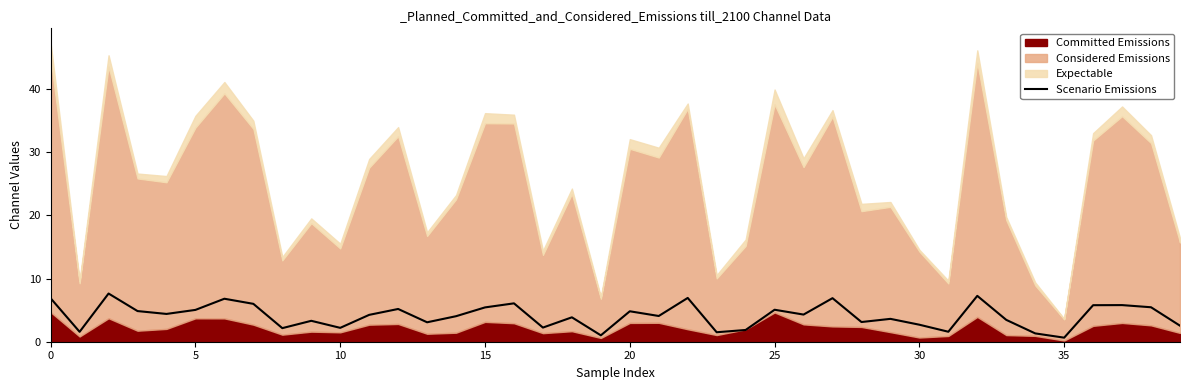

How many points are lower than both their immediate neighbors (excluding endpoints)?

13